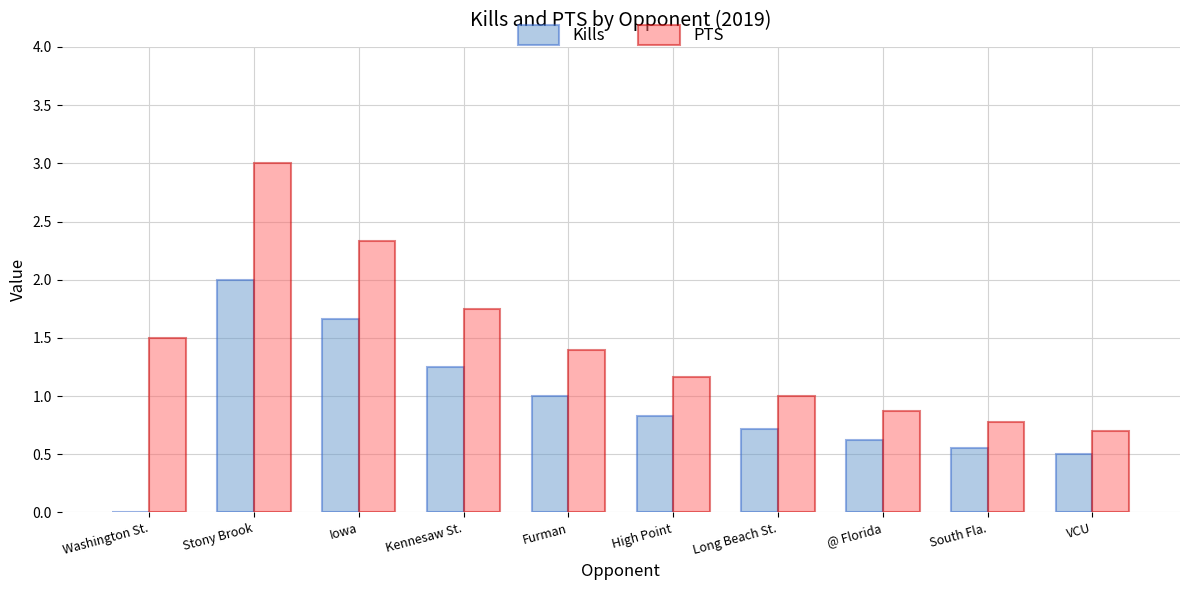

True or false: Kills has a value of 2.9 at Iowa.

False